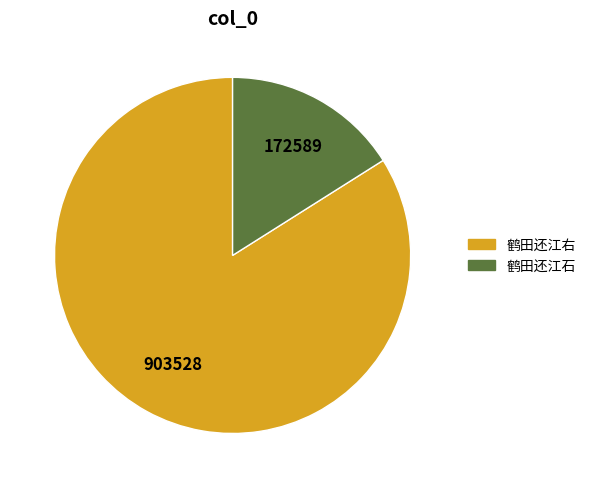

Which category accounts for the majority?

鹤田还江右